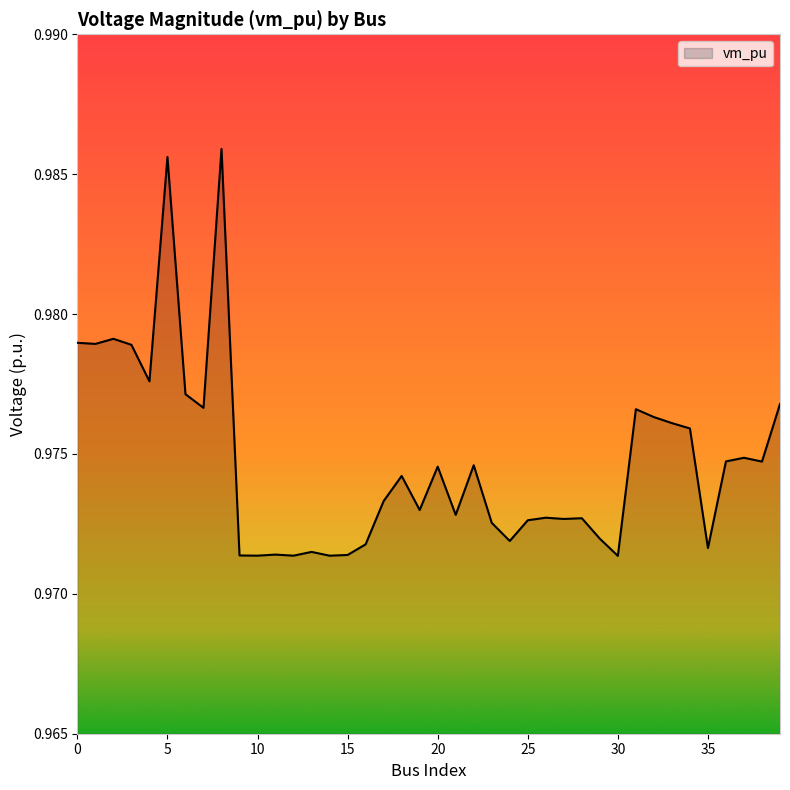

Is this an area chart (filled region under the line)?

Yes